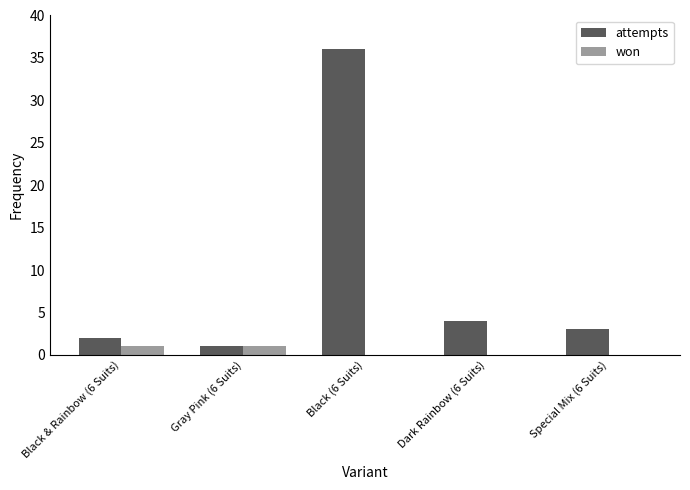

What is the difference between the second highest and second lowest values in the attempts series?

2